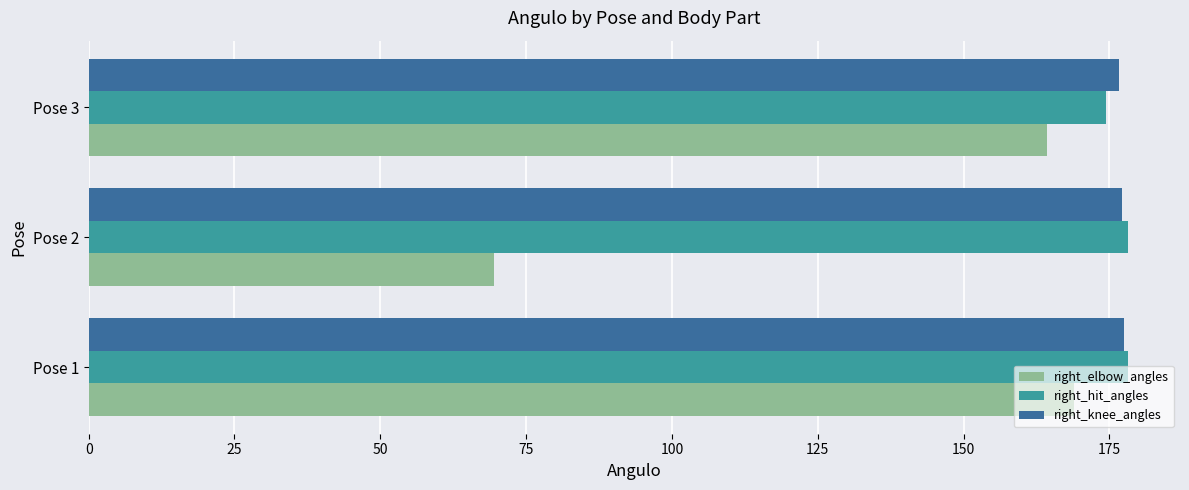

What is the difference between the maximum and second lowest values in the right_elbow_angles series?

4.6